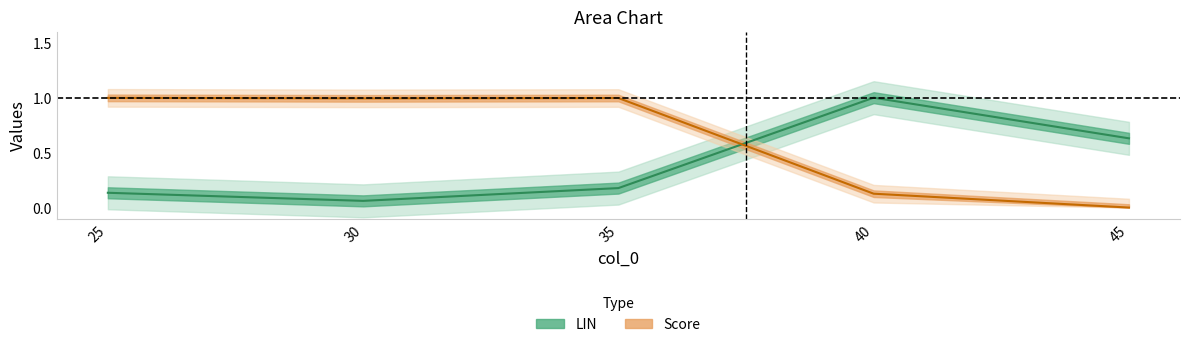

How many series are shown in this chart?

2